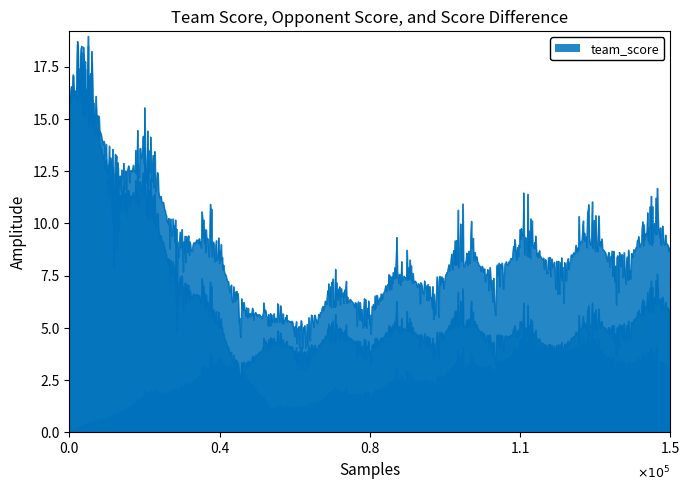

Does the chart have visible grid lines?

No